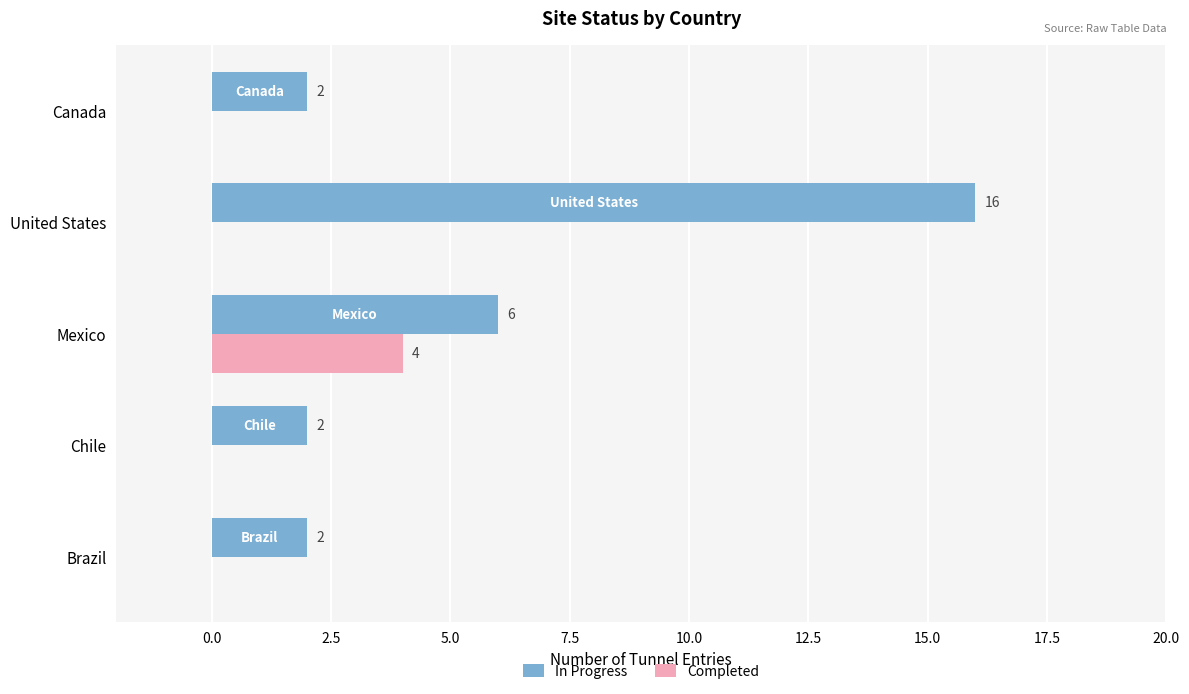

At which label is In Progress closest to 9?

Mexico